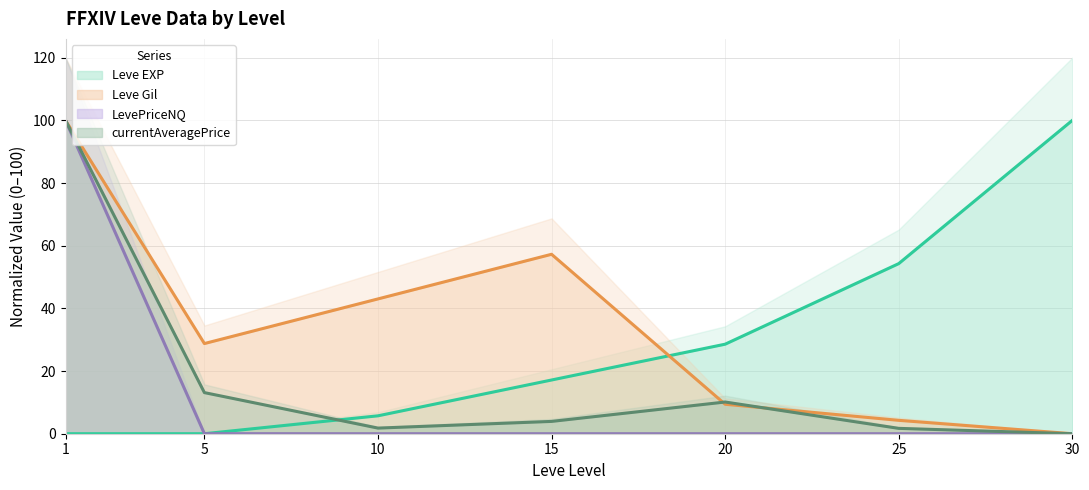

How many values in the Leve Gil series are below 28?

3